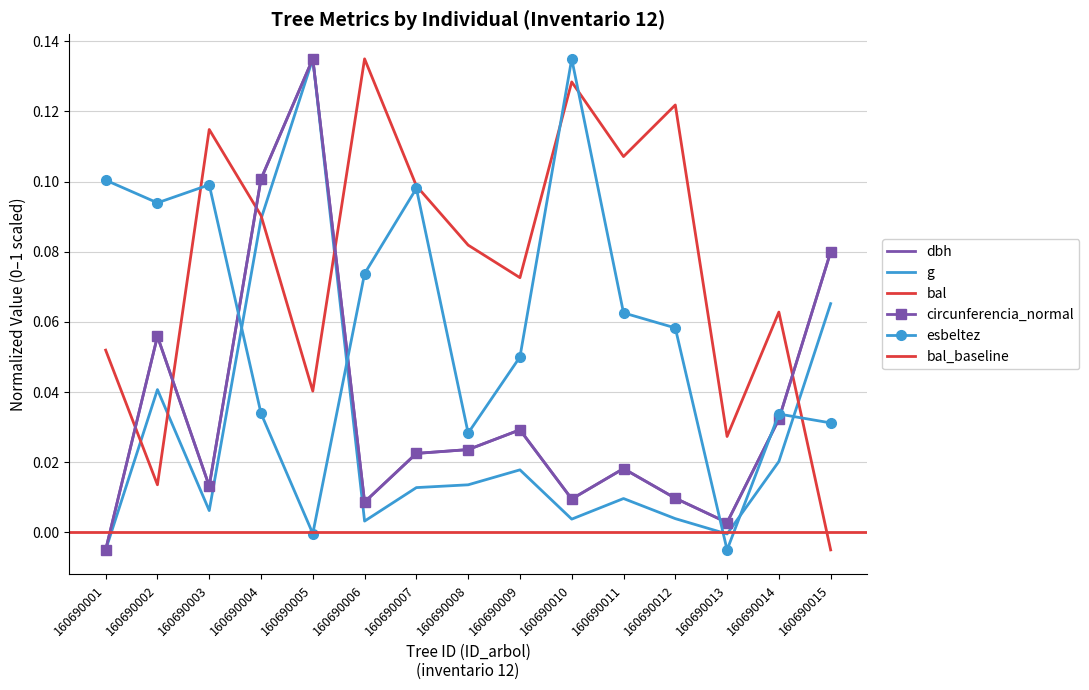

How many data points does each series have?

15